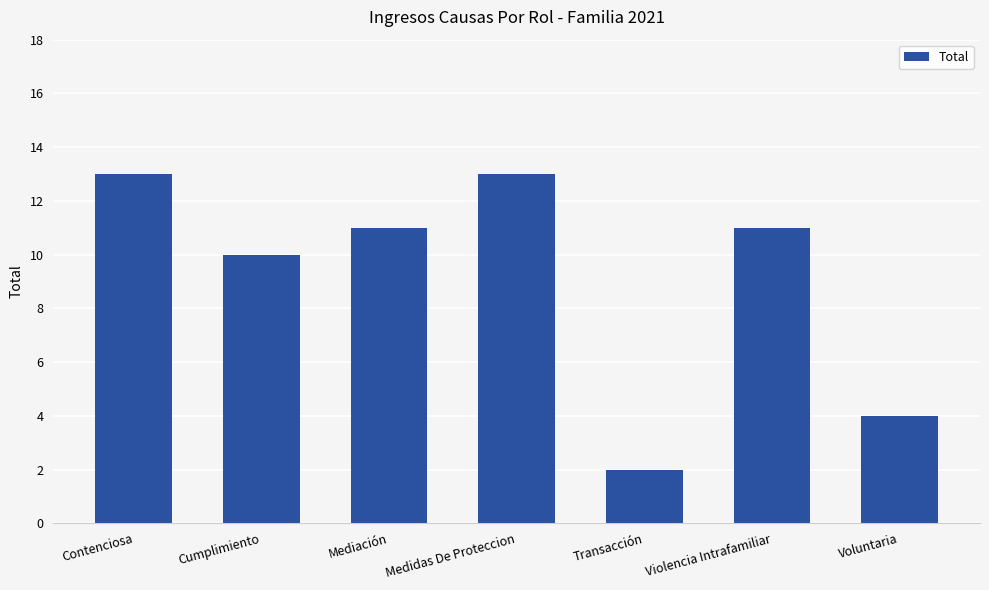

What is the ratio of the value at Medidas De Proteccion to the value at Cumplimiento?

1.3